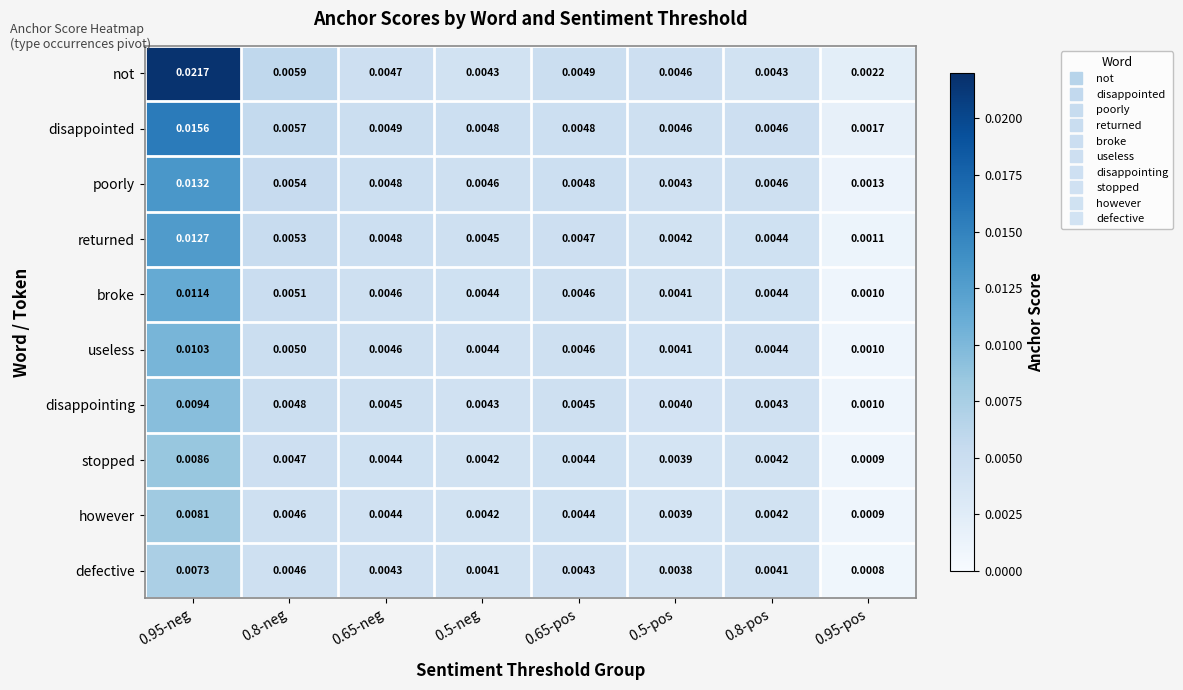

Rank the series by their maximum value, from lowest to highest.

defective, however, stopped, disappointing, useless, broke, returned, poorly, disappointed, not